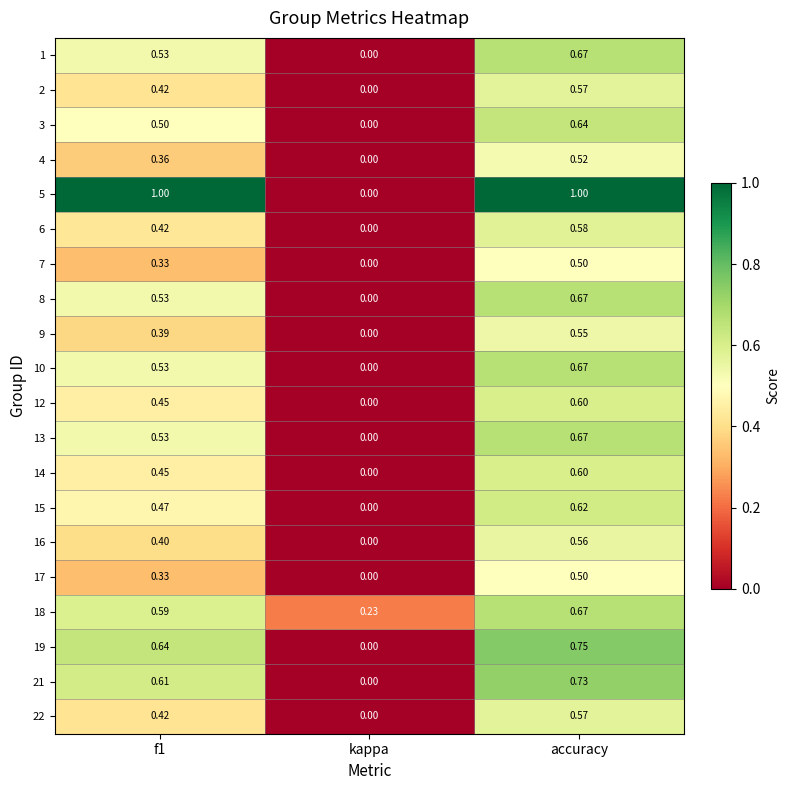

At which category is the sum across all series the highest?

accuracy